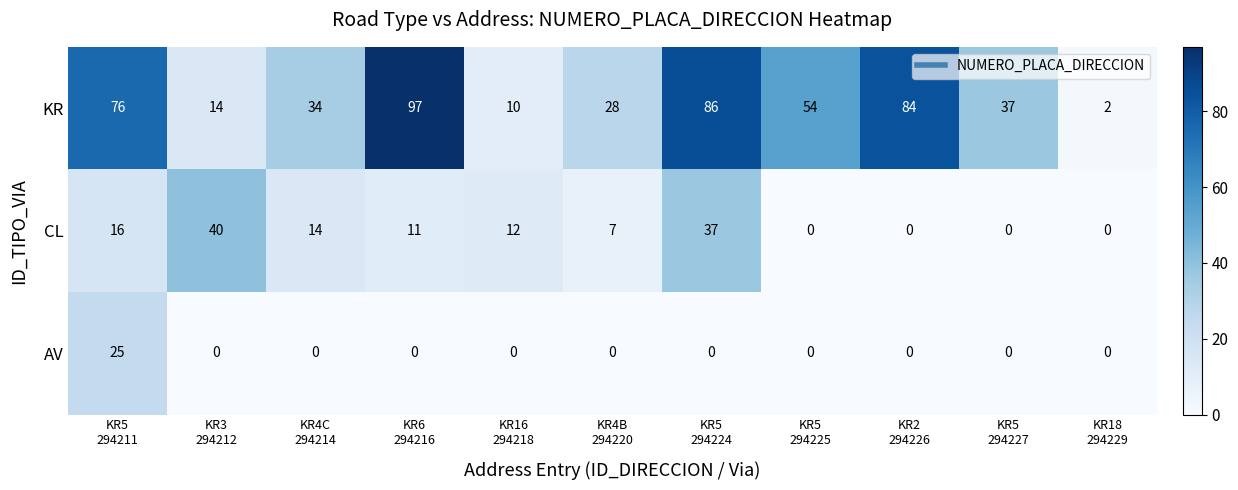

List the series in order of their overall mean, lowest first.

AV, CL, KR